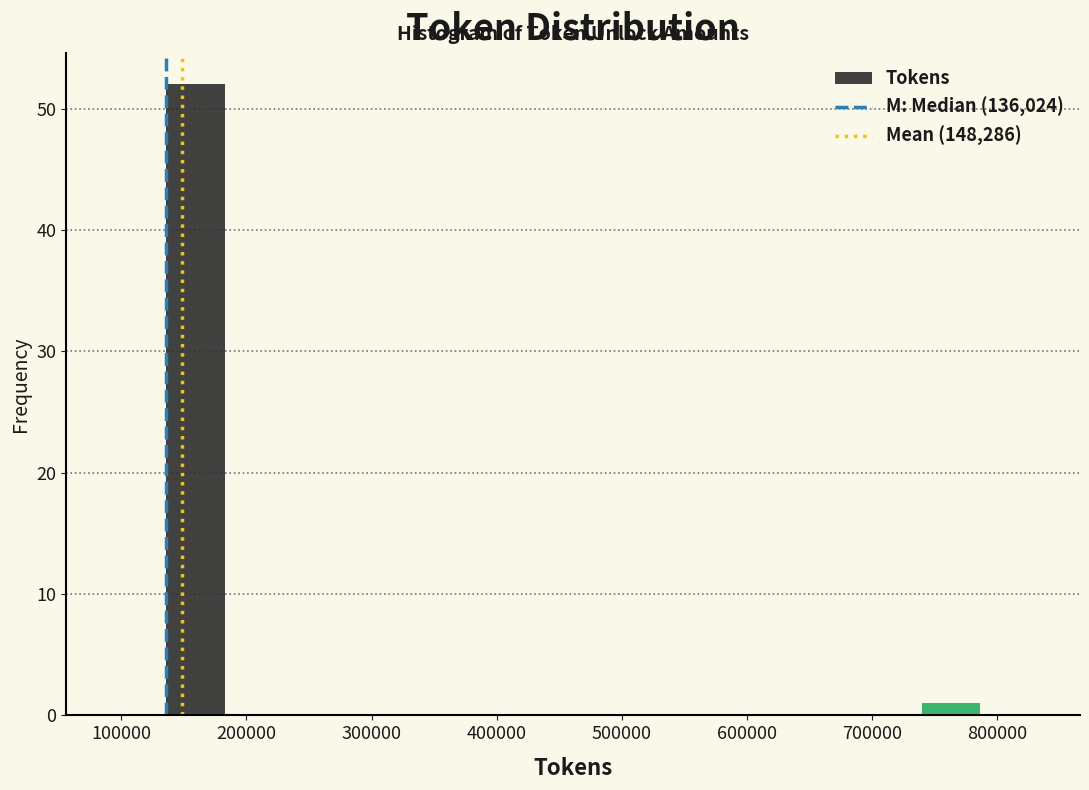

Over which range of the x-axis is the bar tallest?

140000 to 180000